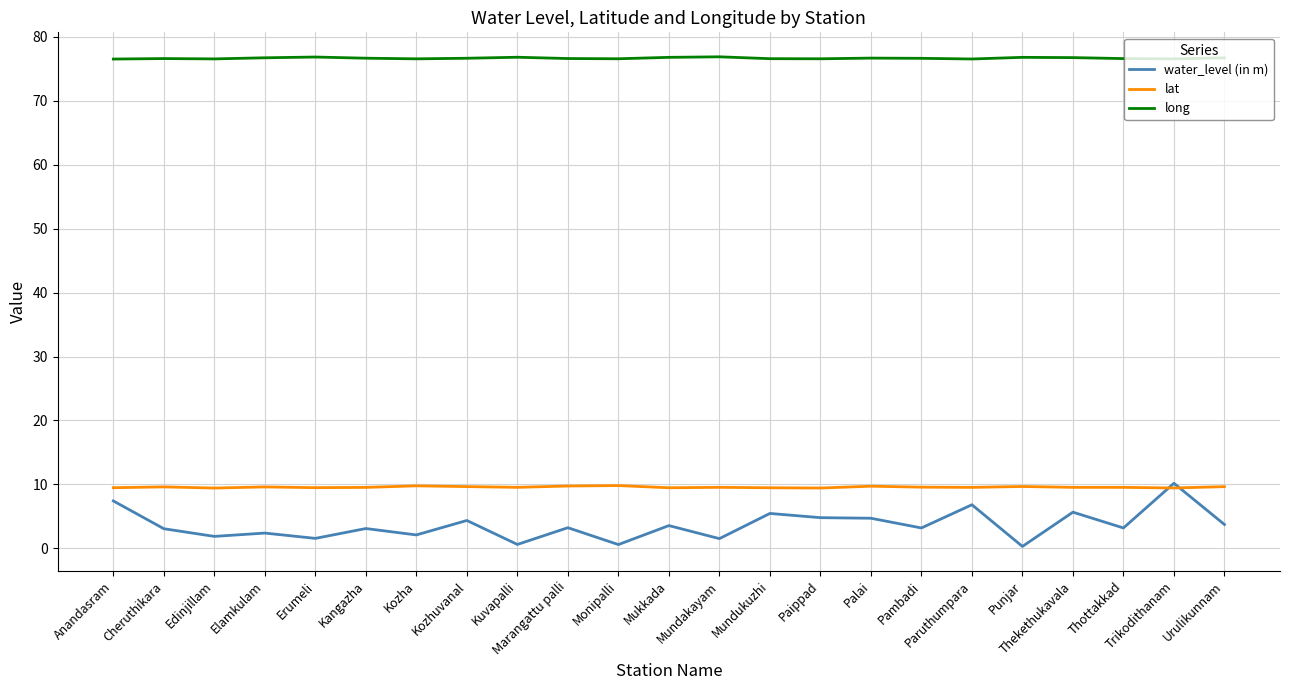

What position from the right is Elamkulam?

20